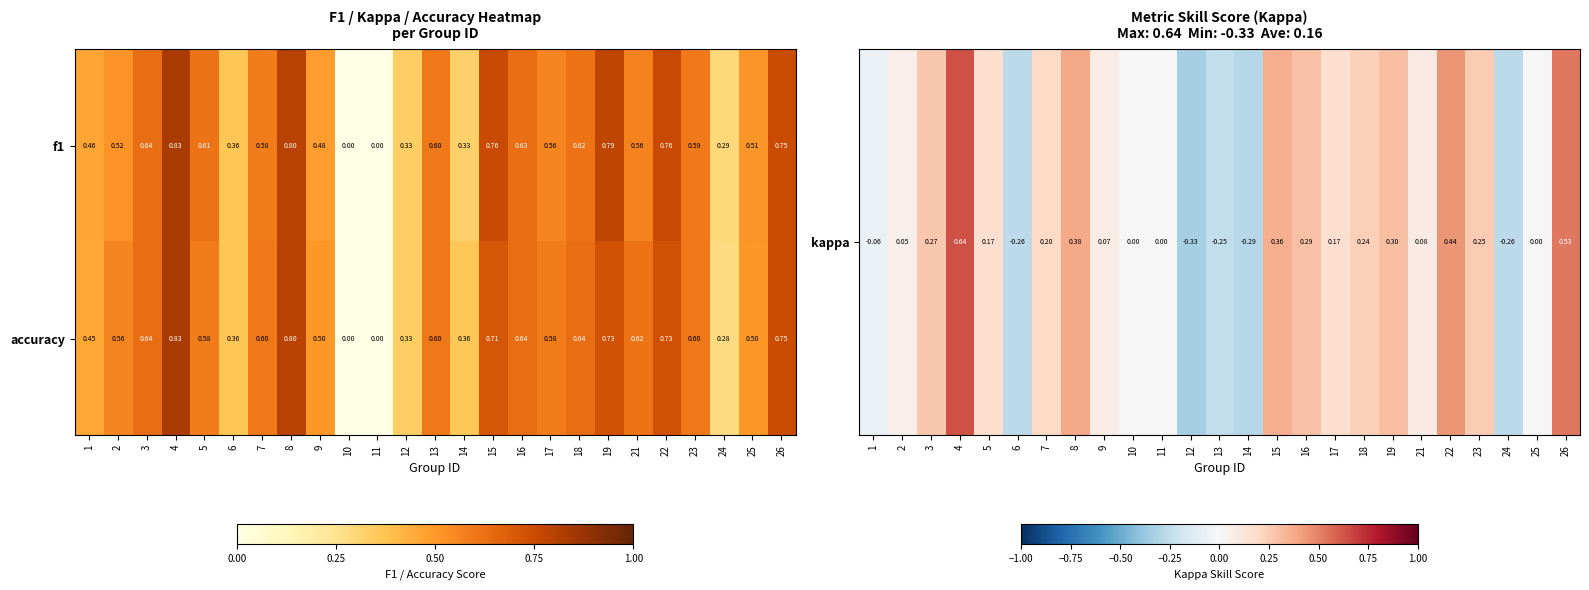

Between 9 and 21, which series saw the biggest shift?

accuracy